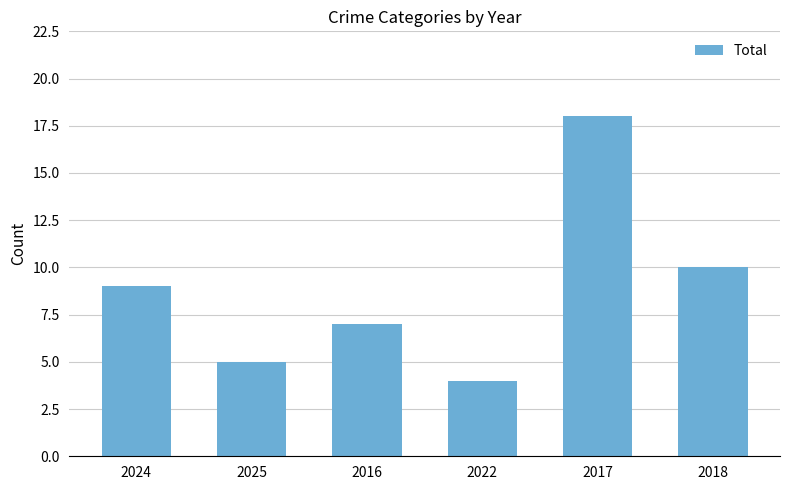

Rank the categories by value from lowest to highest.

2022, 2025, 2016, 2024, 2018, 2017